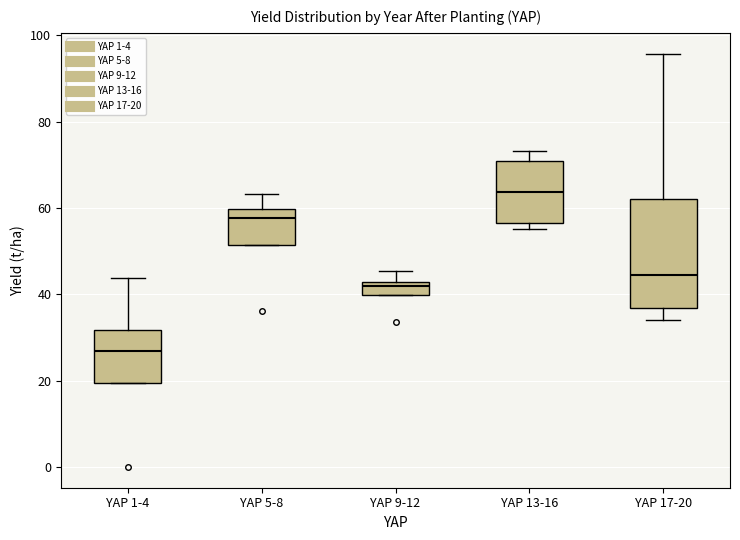

Where does the upper whisker of the box for YAP 1-4 end on the y-axis? The values are not printed on the chart, so give them approximately, as read against the axis.

44